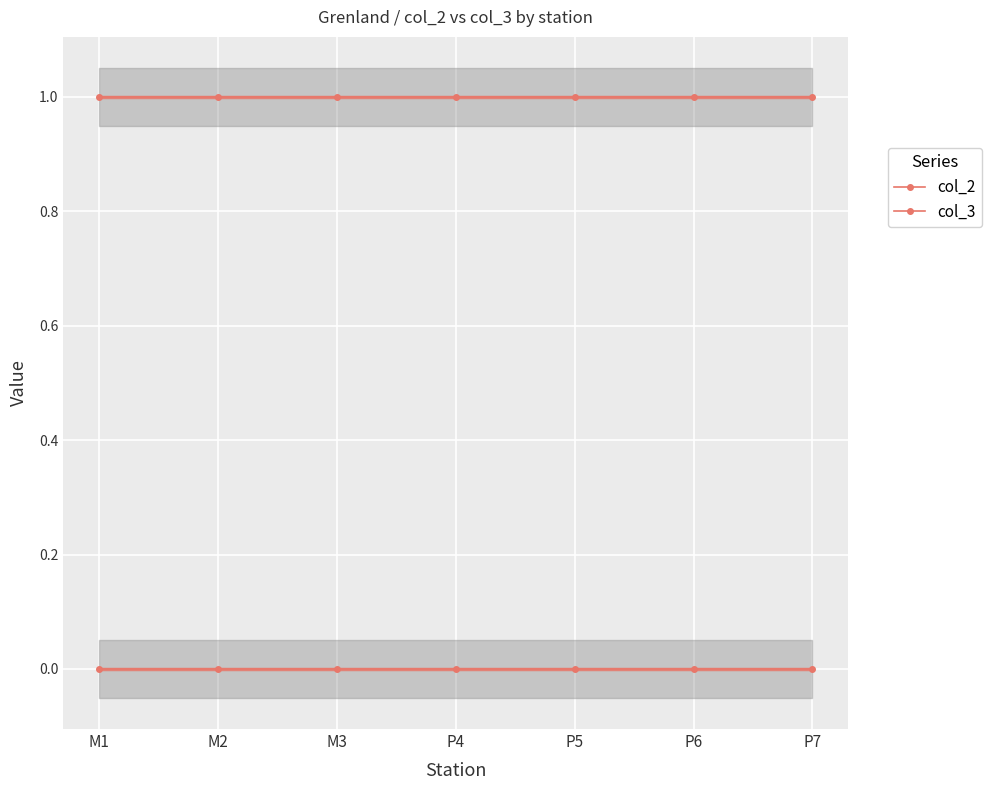

The value of col_3 at P5 is 1. True or false?

True